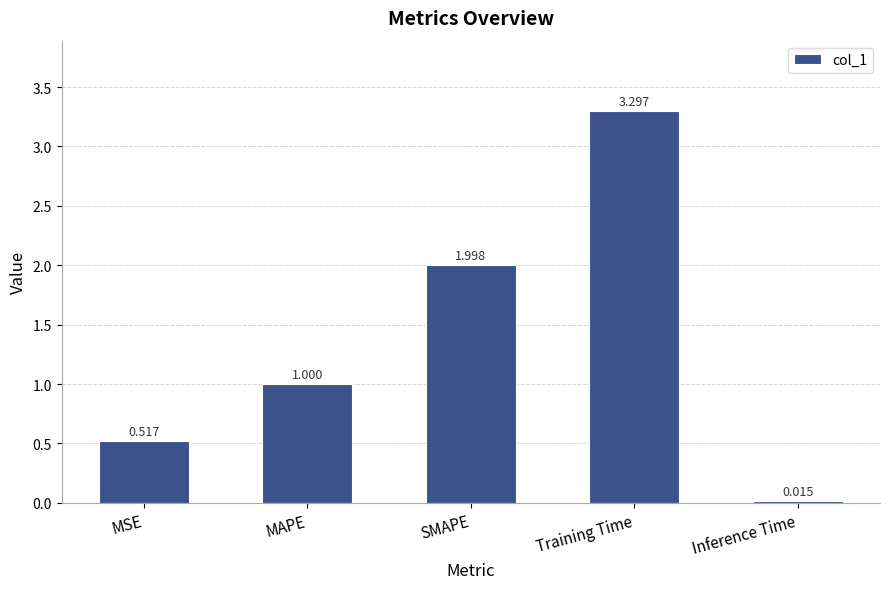

Count the number of data series in this chart.

1